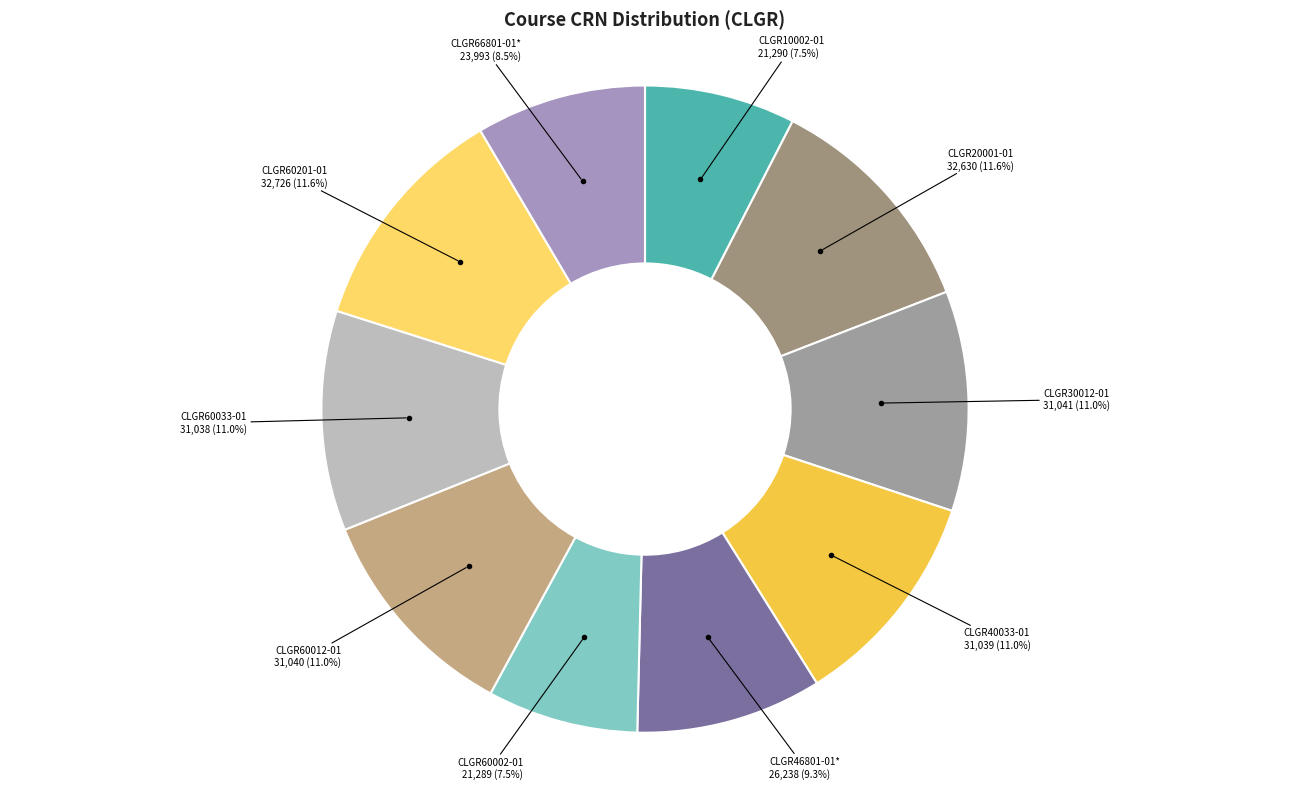

Does CLGR30012-01 account for over 50% of the chart?

No